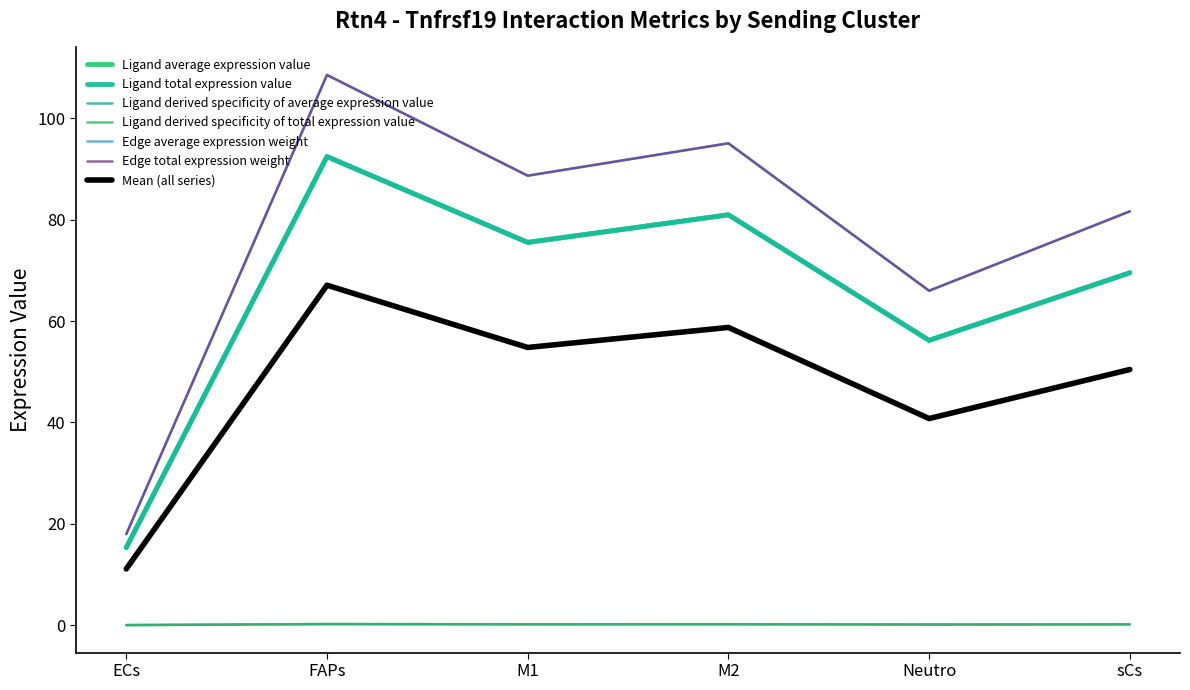

Is this an area chart (filled region under the line)?

No